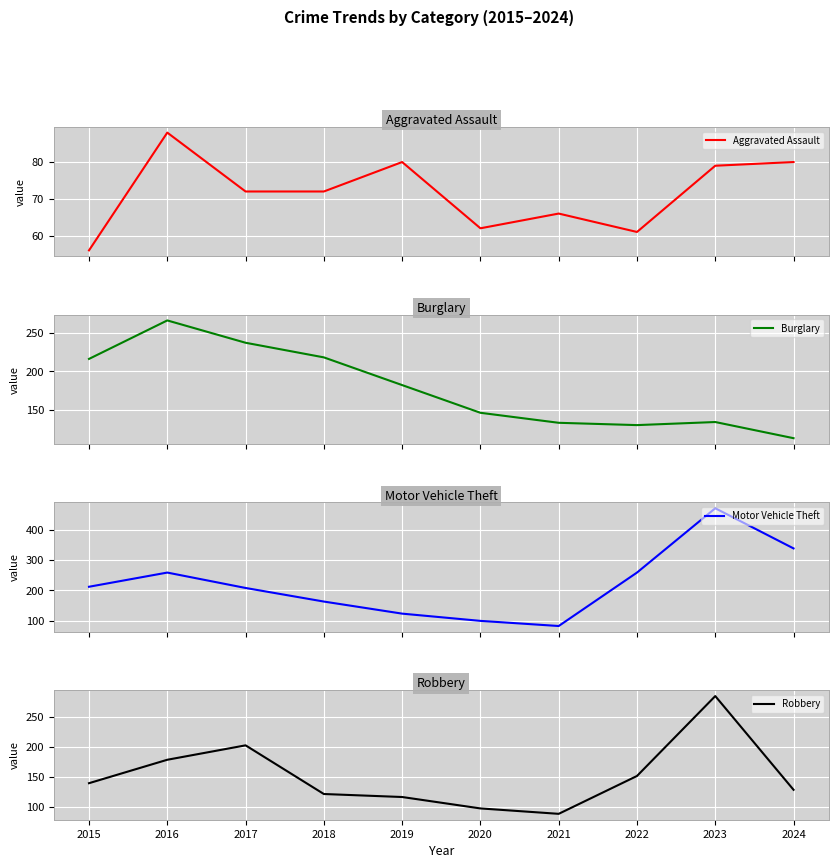

Between which two adjacent categories do Motor Vehicle Theft and Robbery first intersect?

2020 and 2021